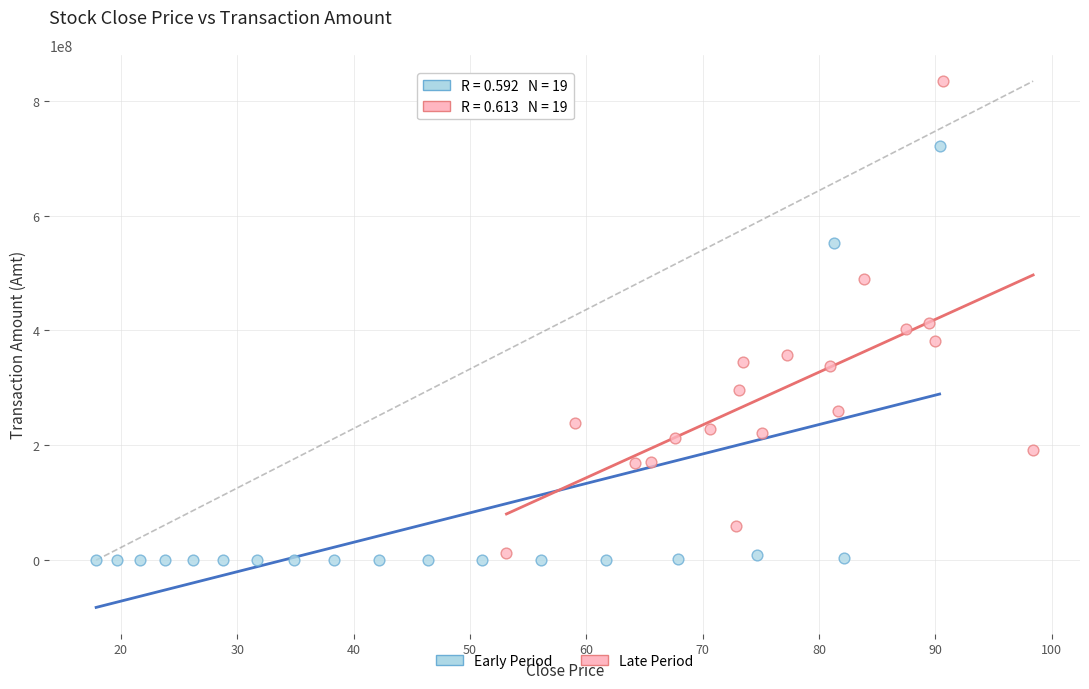

Which series contains the highest Y value?

Late Period